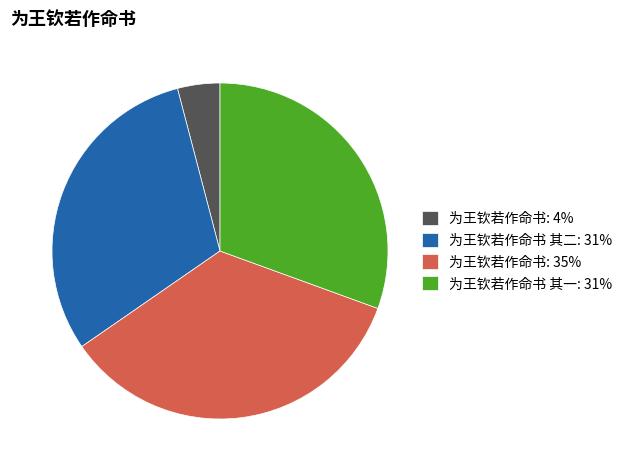

What is the ratio of the value at 为王钦若作命书 其一: 31% to the value at 为王钦若作命书 其二: 31%?

1.0